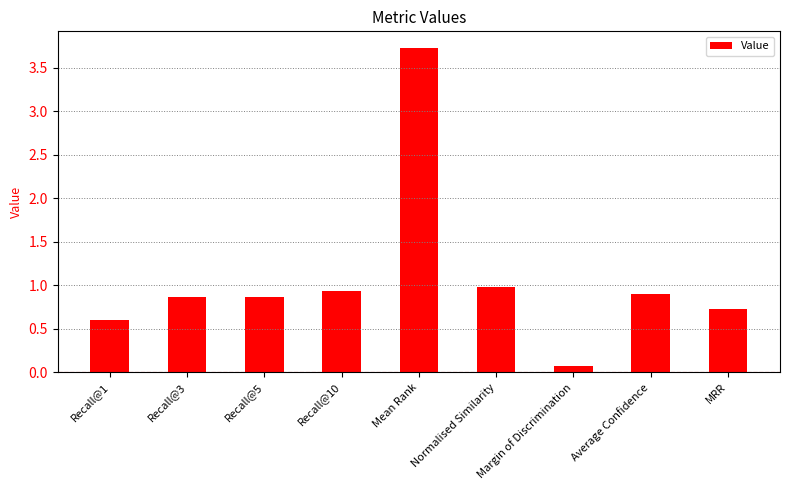

What is the sum of all values?

9.7